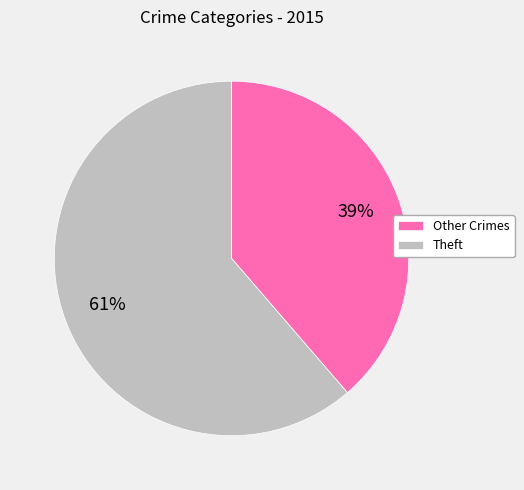

Rank the categories by value from lowest to highest.

Other Crimes, Theft